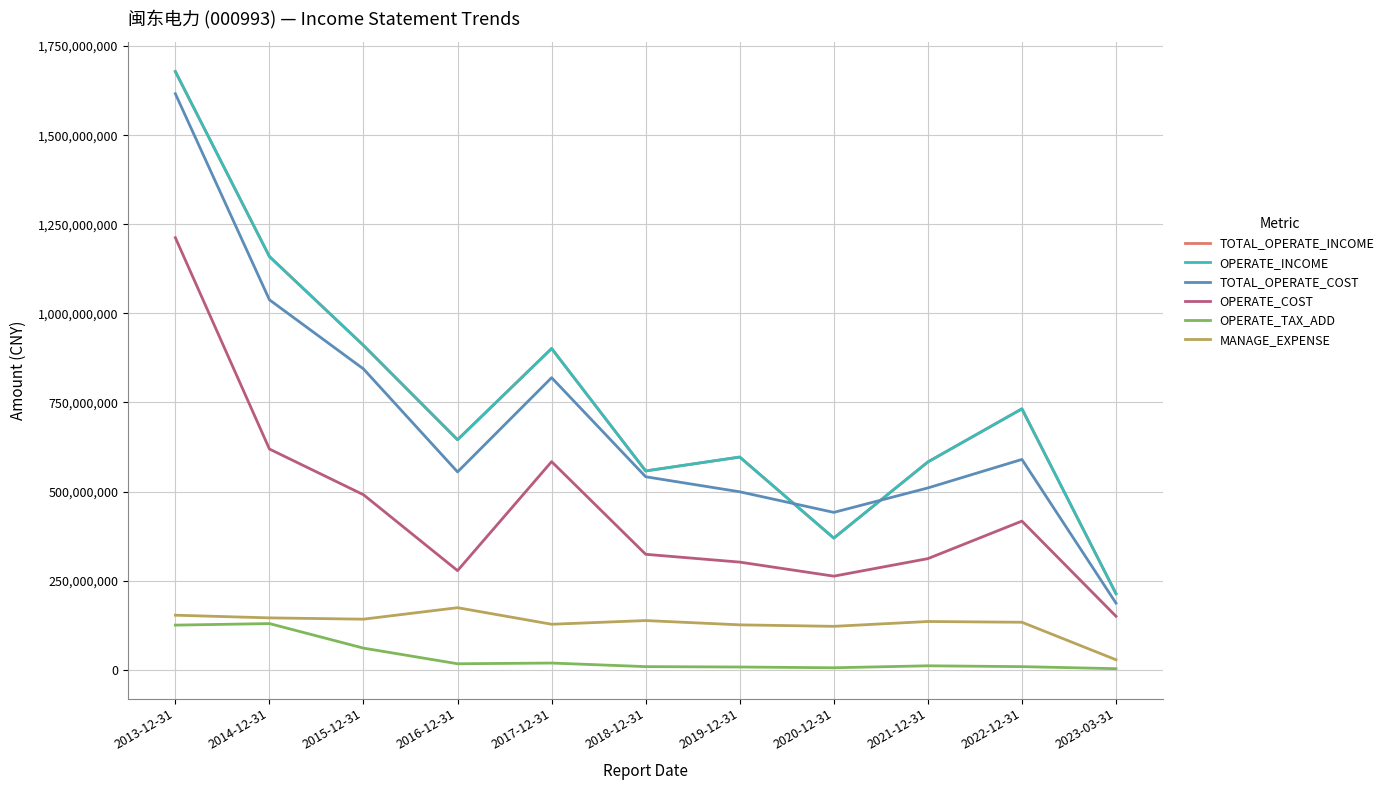

Does the chart display data point markers on the line(s)?

No